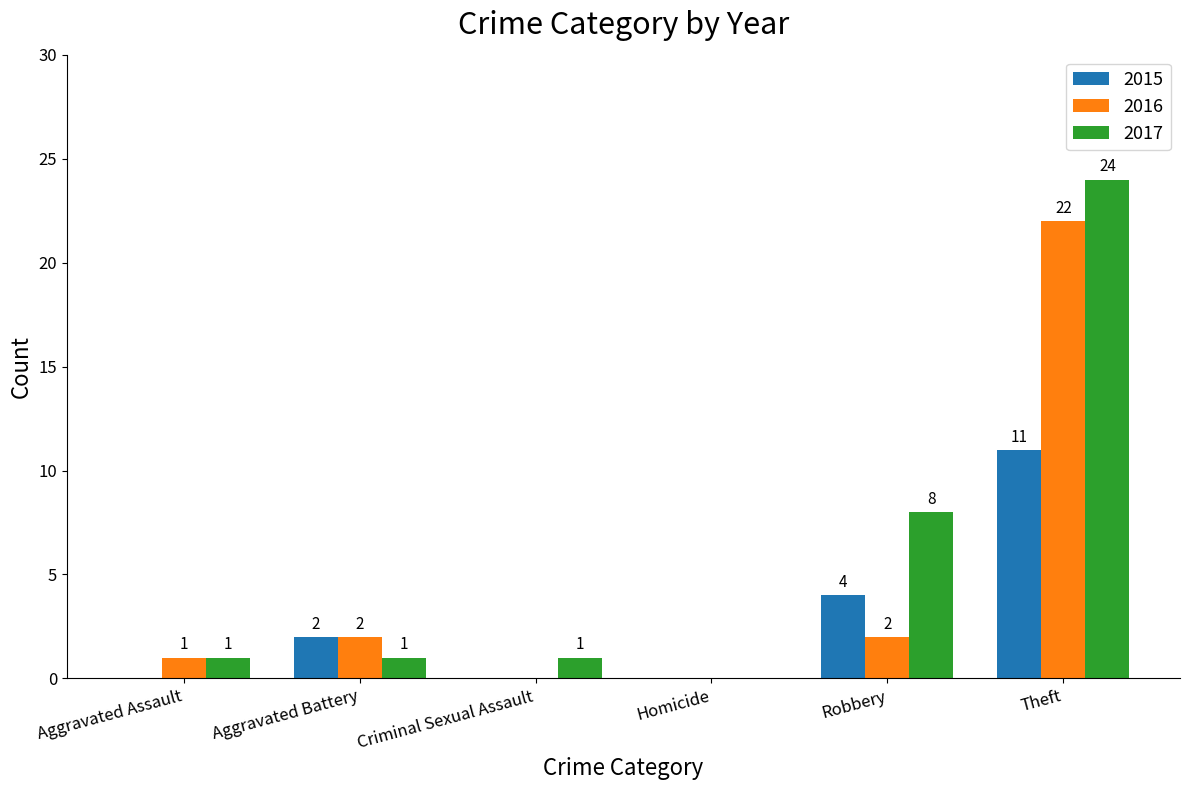

At which label does 2017 reach its peak?

Theft